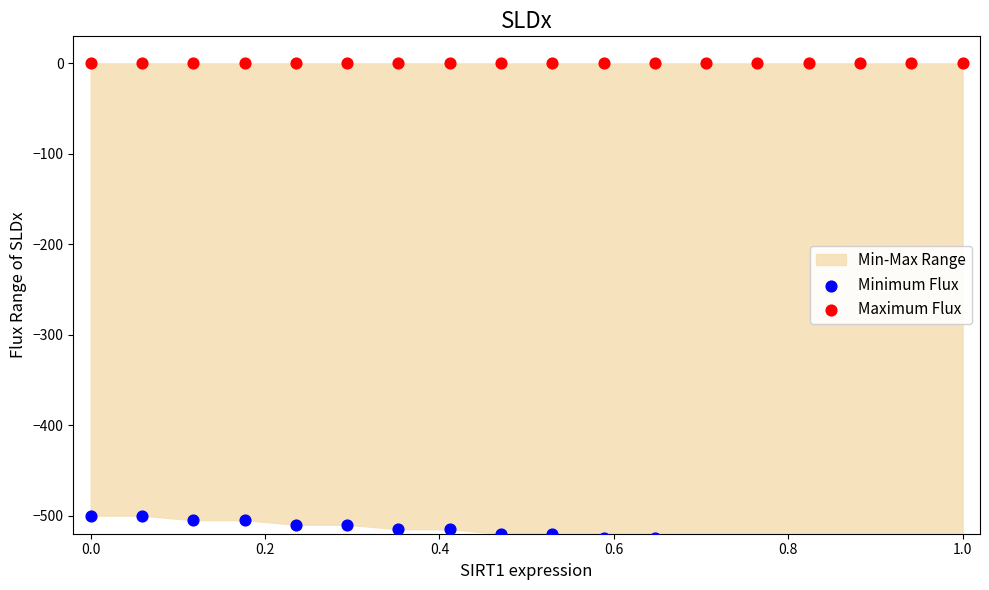

Which series has the largest total across all categories?

Maximum Flux